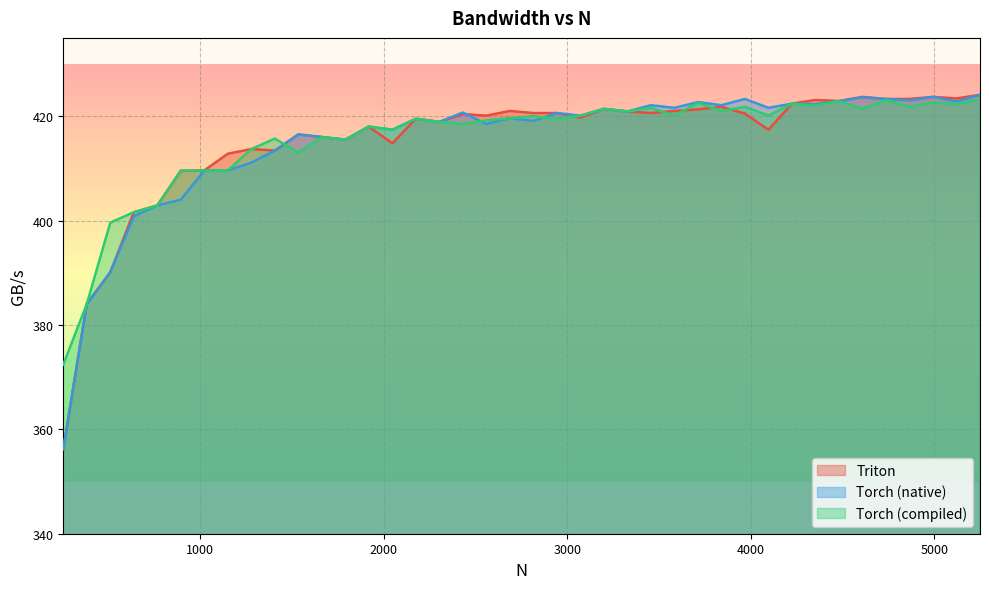

What is the difference between the maximum and minimum values in the Torch (compiled) series?

50.8